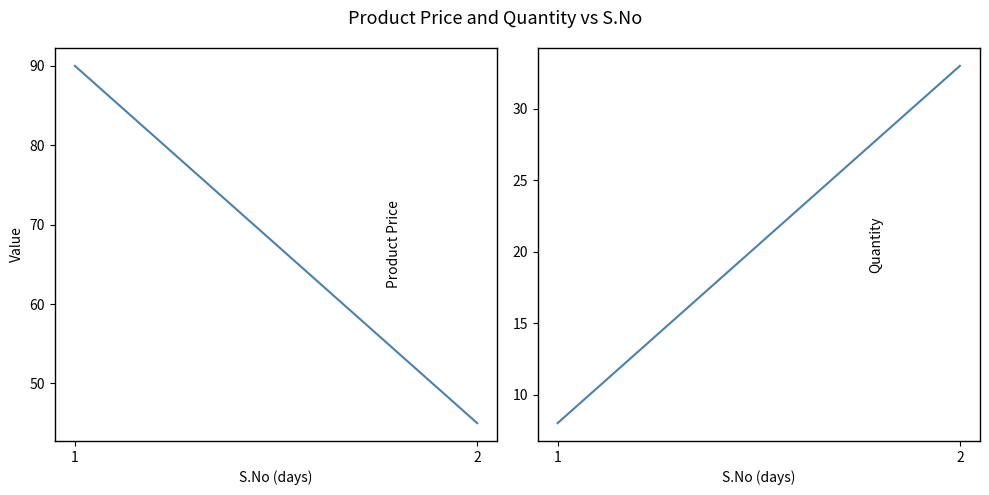

At which label does Quantity reach its minimum?

1